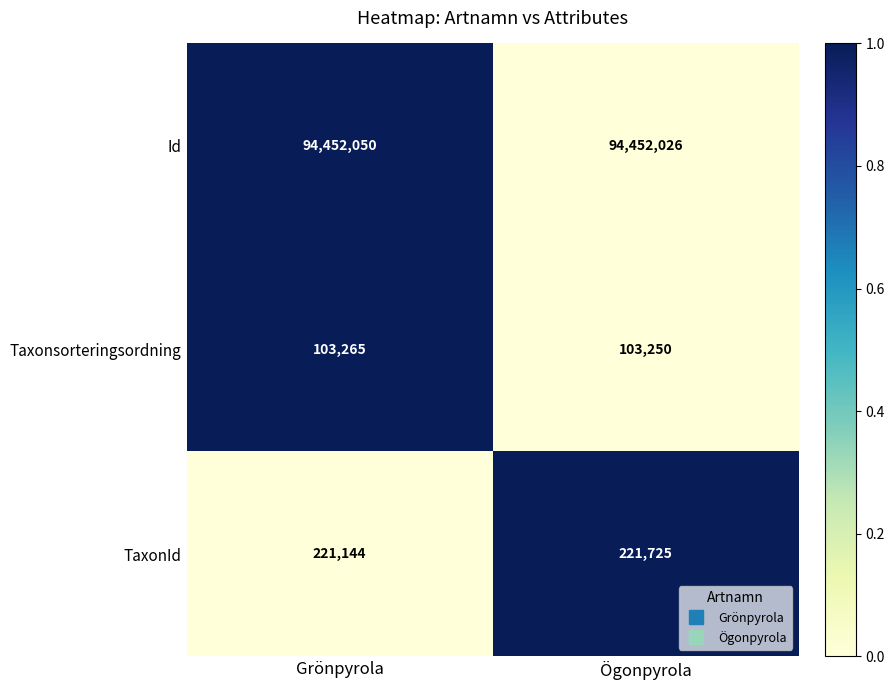

Which series has the widest spread of values?

TaxonId